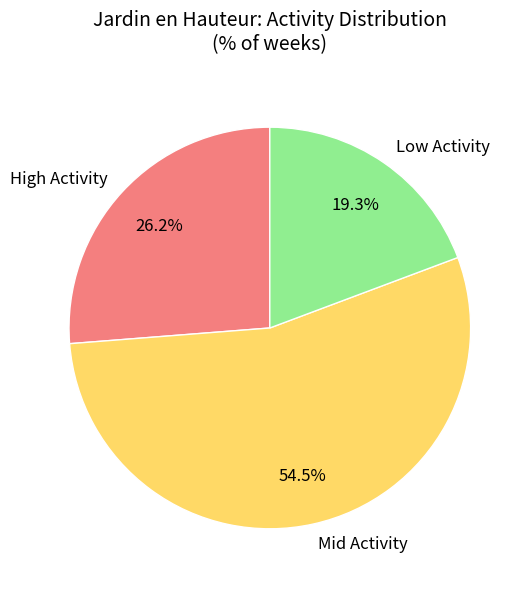

Which has a higher value, Low Activity or High Activity?

High Activity